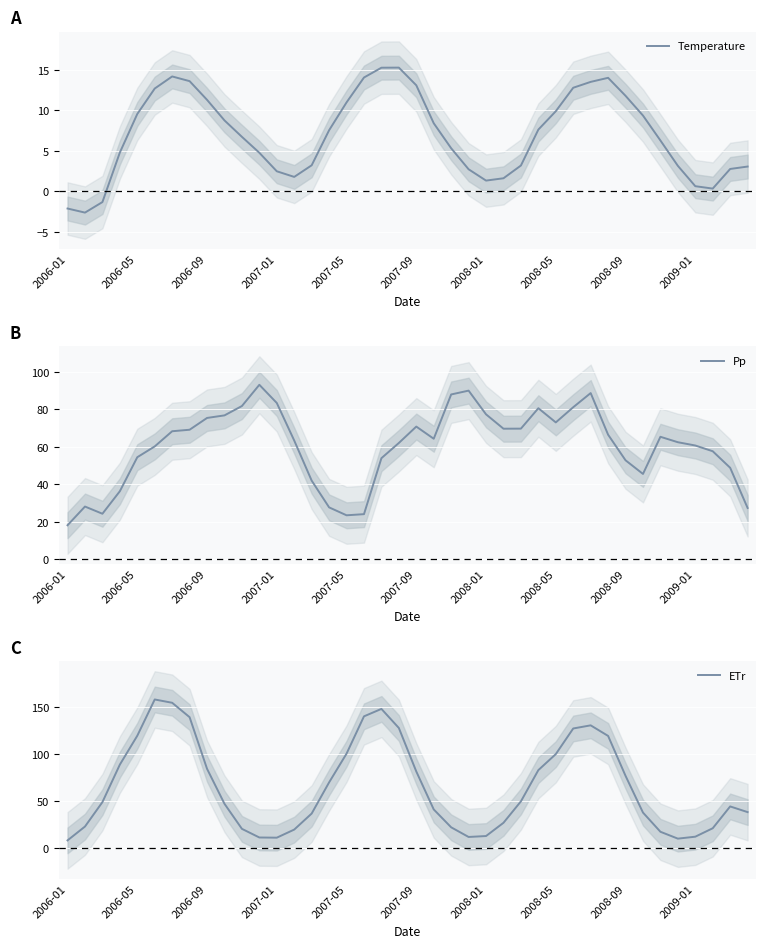

What is the maximum value for Temperature?

15.3